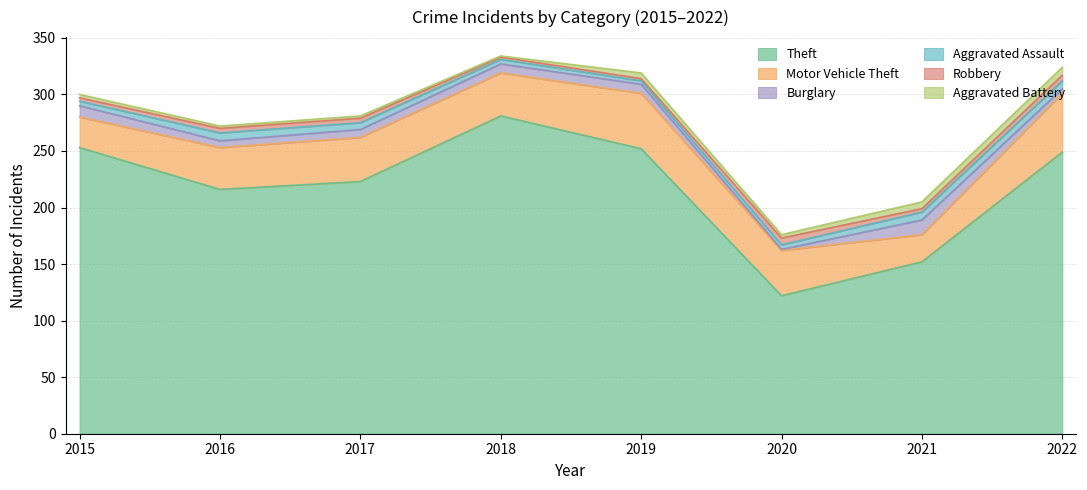

The value of Motor Vehicle Theft at 2022 is 52. True or false?

True